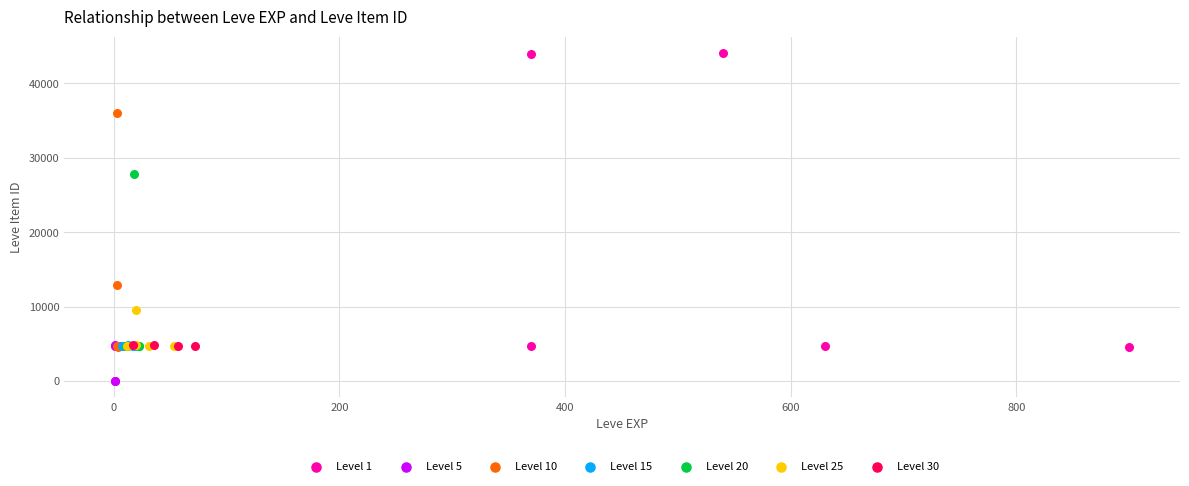

Which series has the widest spread of Y values?

Level 1